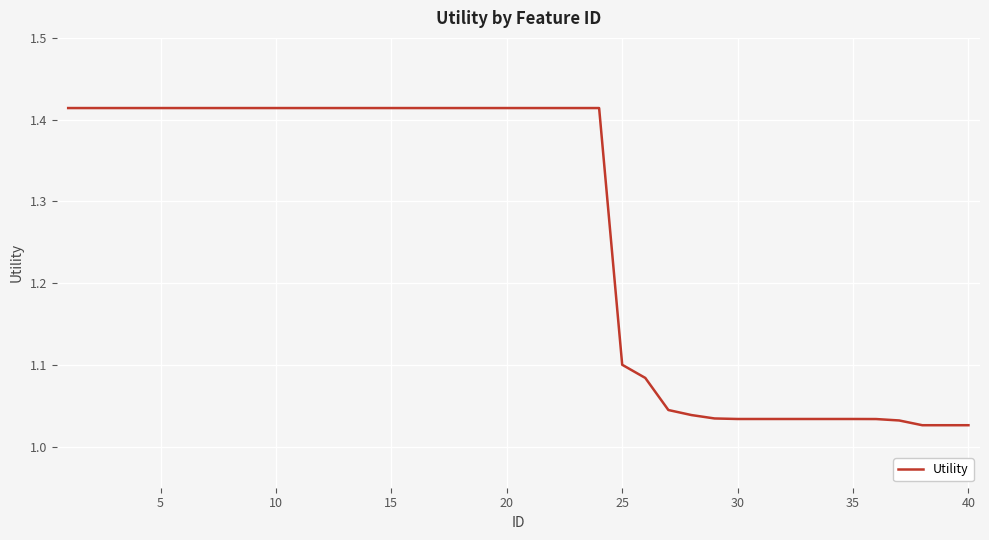

What is the difference between the maximum and minimum values?

0.4